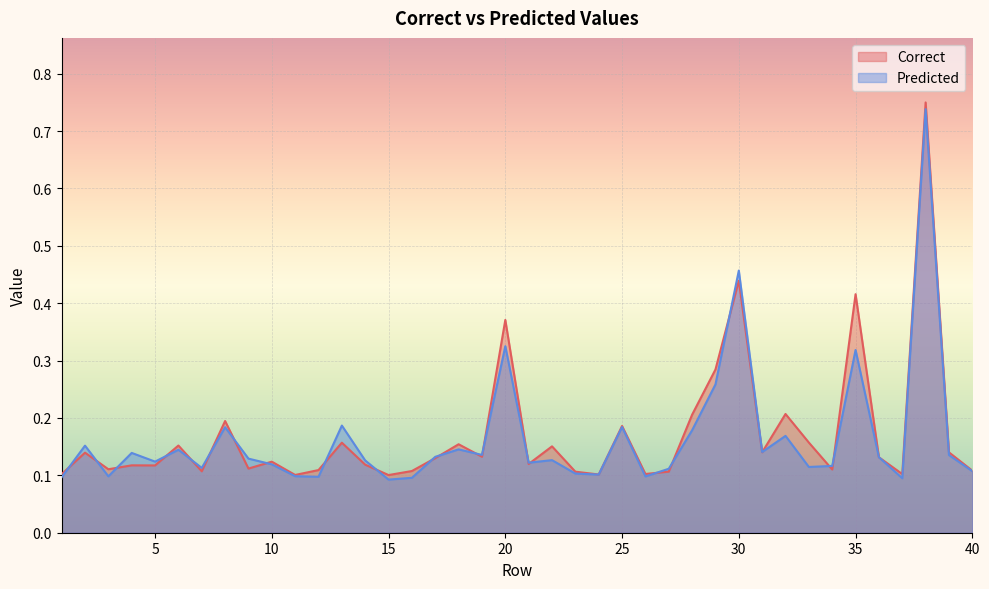

At which label does Correct reach its peak?

38